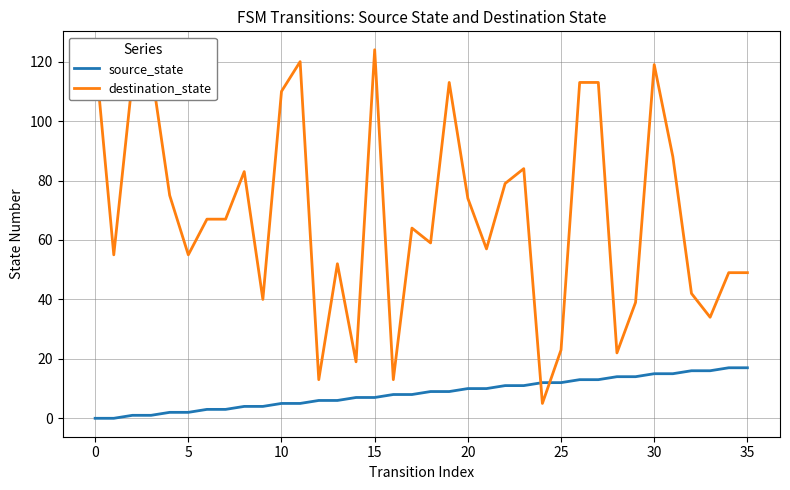

What is the highest value of the destination_state series?

124